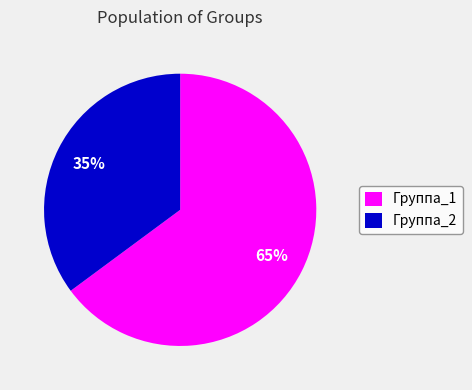

The Группа_2 slice represents 25% of the pie. True or false?

False